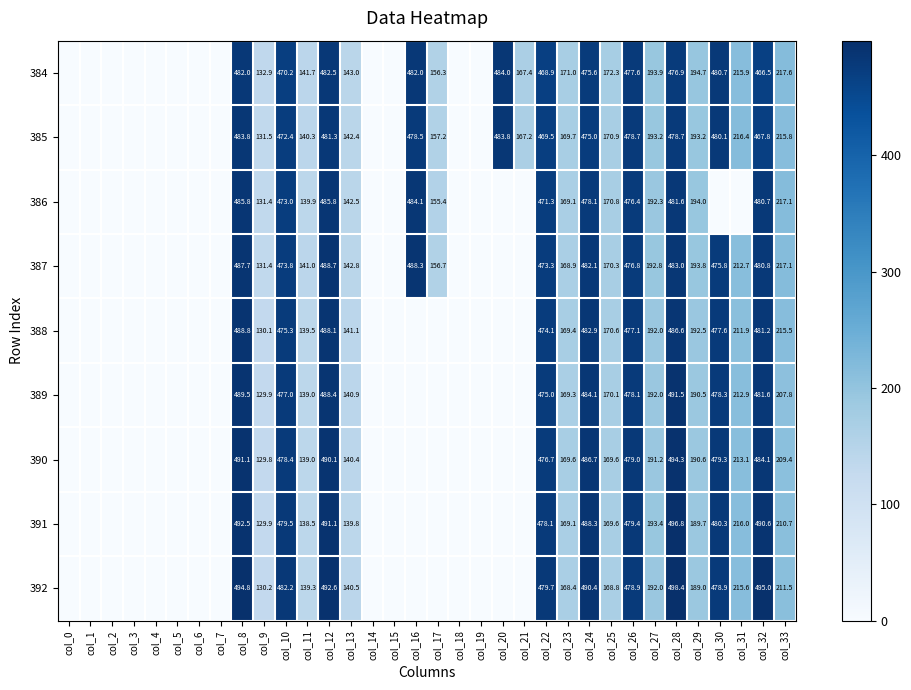

Which has a higher value, col_10 or col_23?

col_10